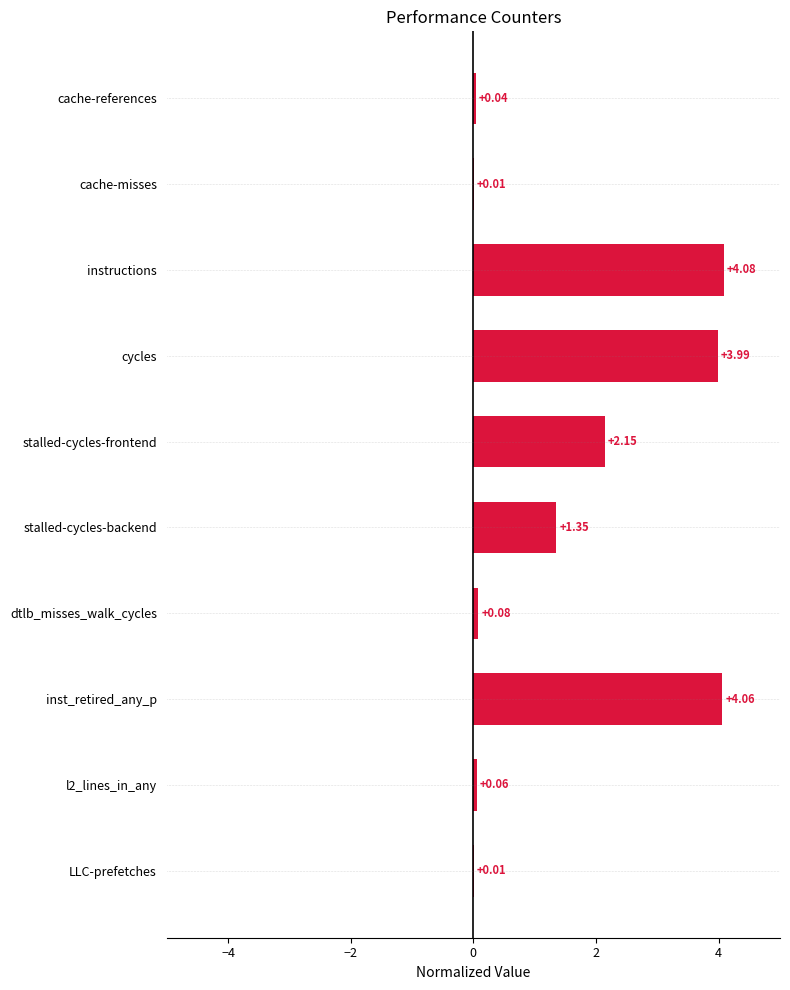

What is the sum of all values?

15.8